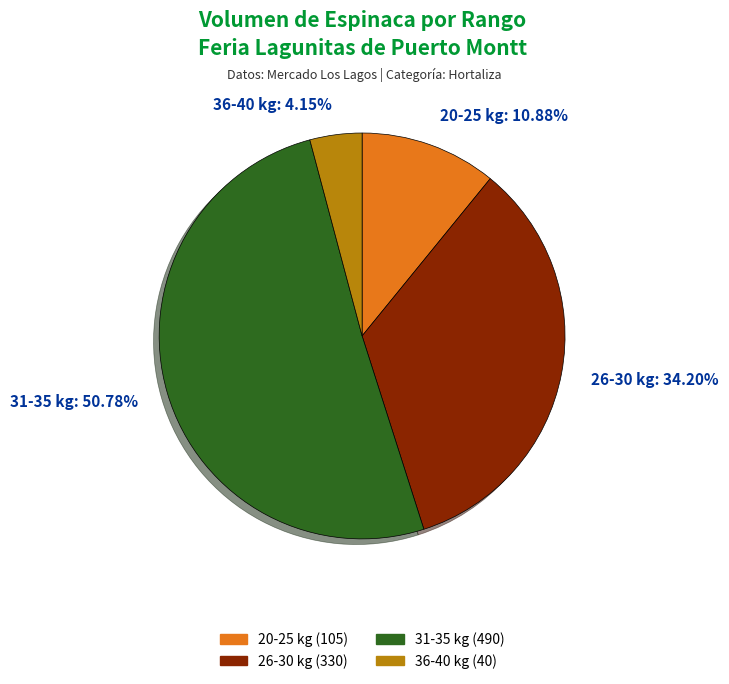

How many segments does this pie chart have?

4